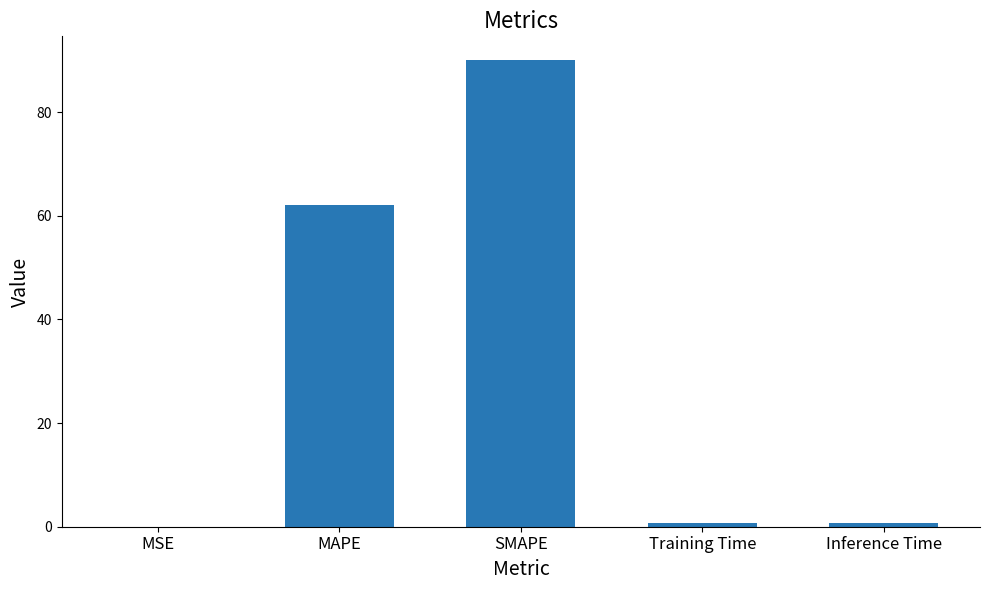

What is the sum of all values?

153.8